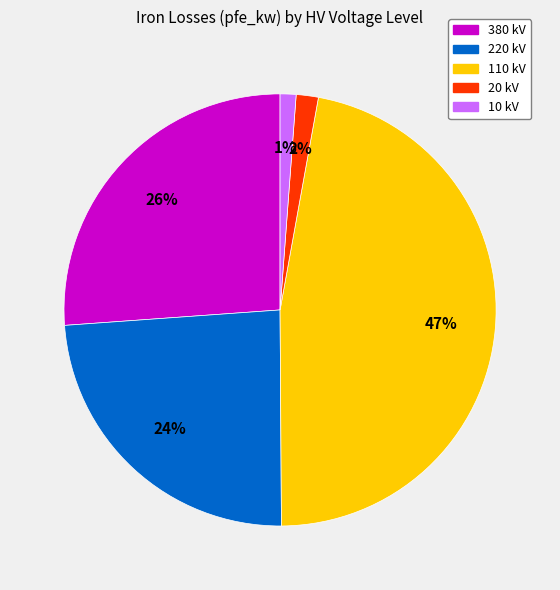

To the nearest percent, what is the average slice percentage?

20%